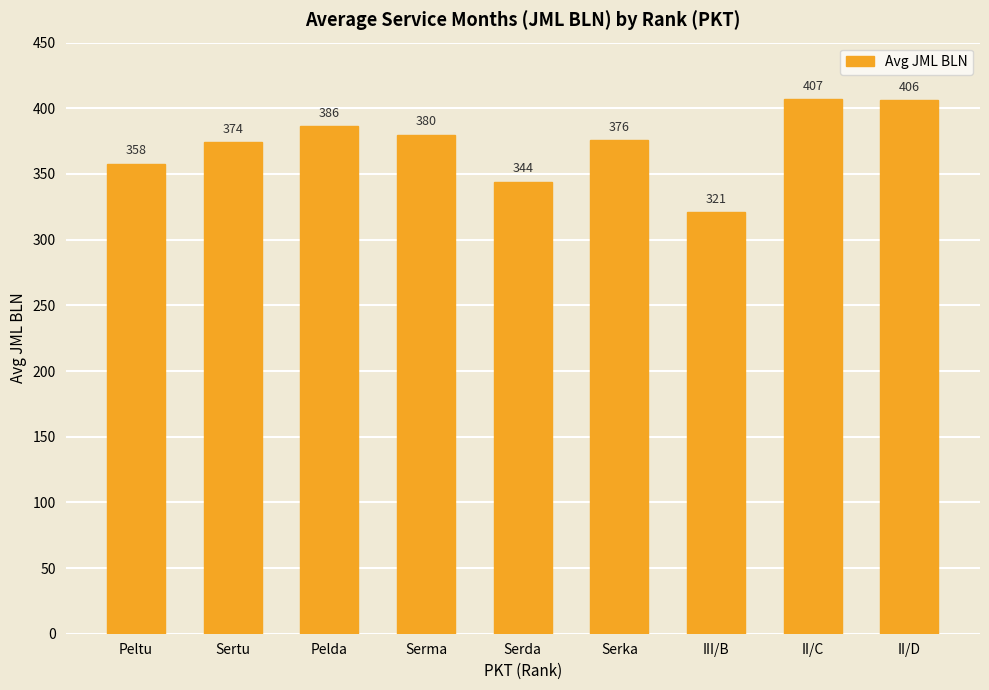

True or false: the data shows 320.8 at III/B.

True